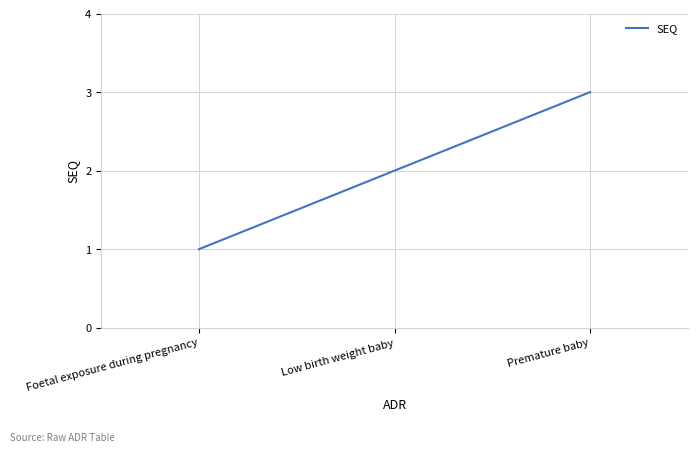

Reading left to right, extract all data points from this chart.

1	2	3